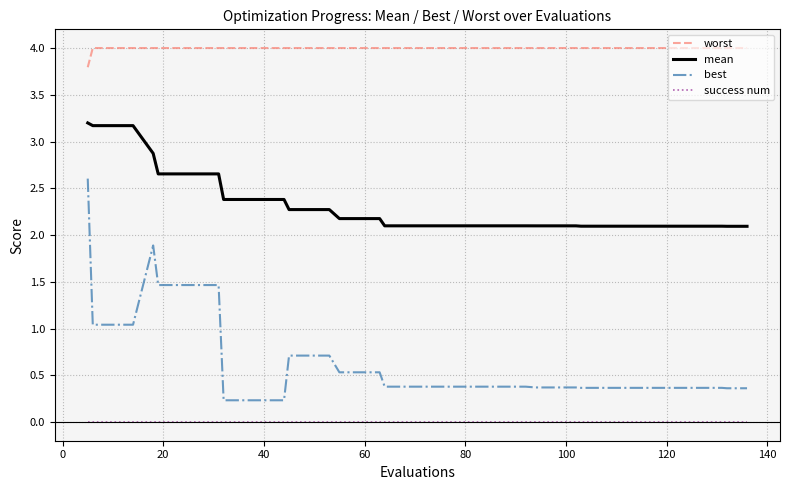

What is the maximum value shown in the chart?

4.0